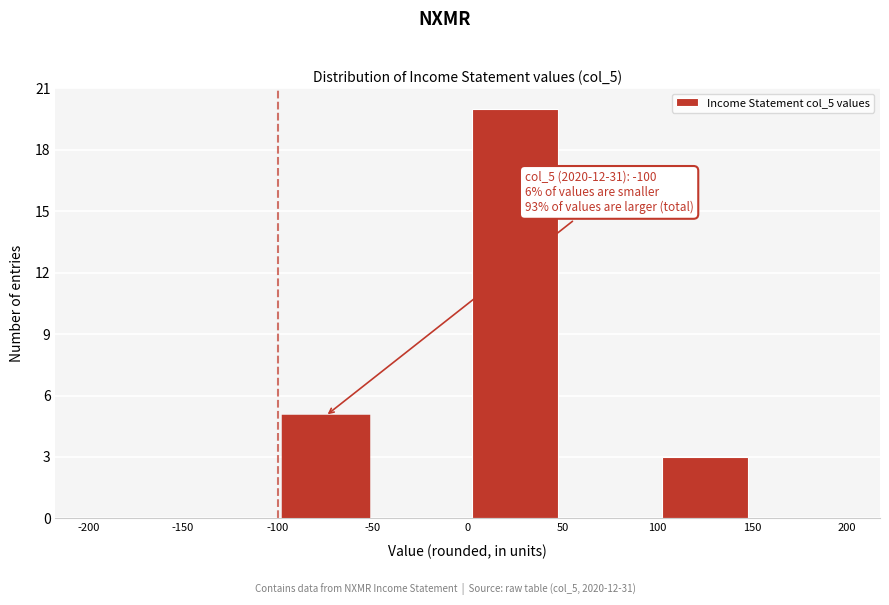

Over which range of the x-axis is the bar tallest?

0 to 50